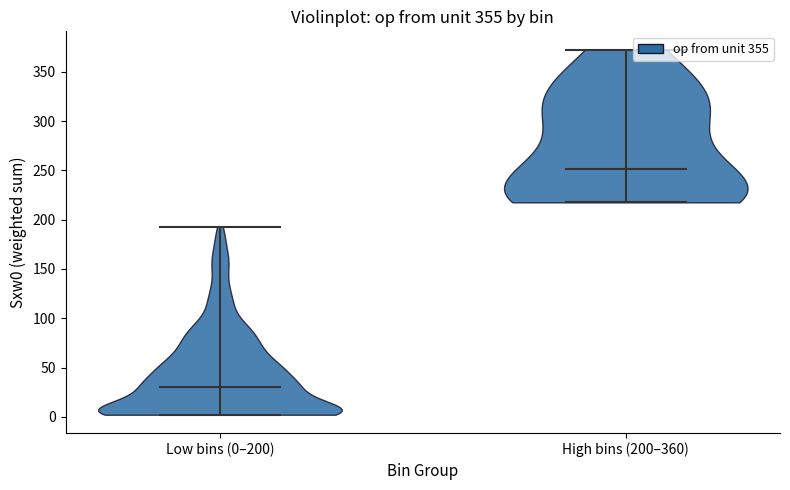

What is the lowest point the violin for Low bins (0–200) reaches on the y-axis? The values are not printed on the chart, so give them approximately, as read against the axis.

0